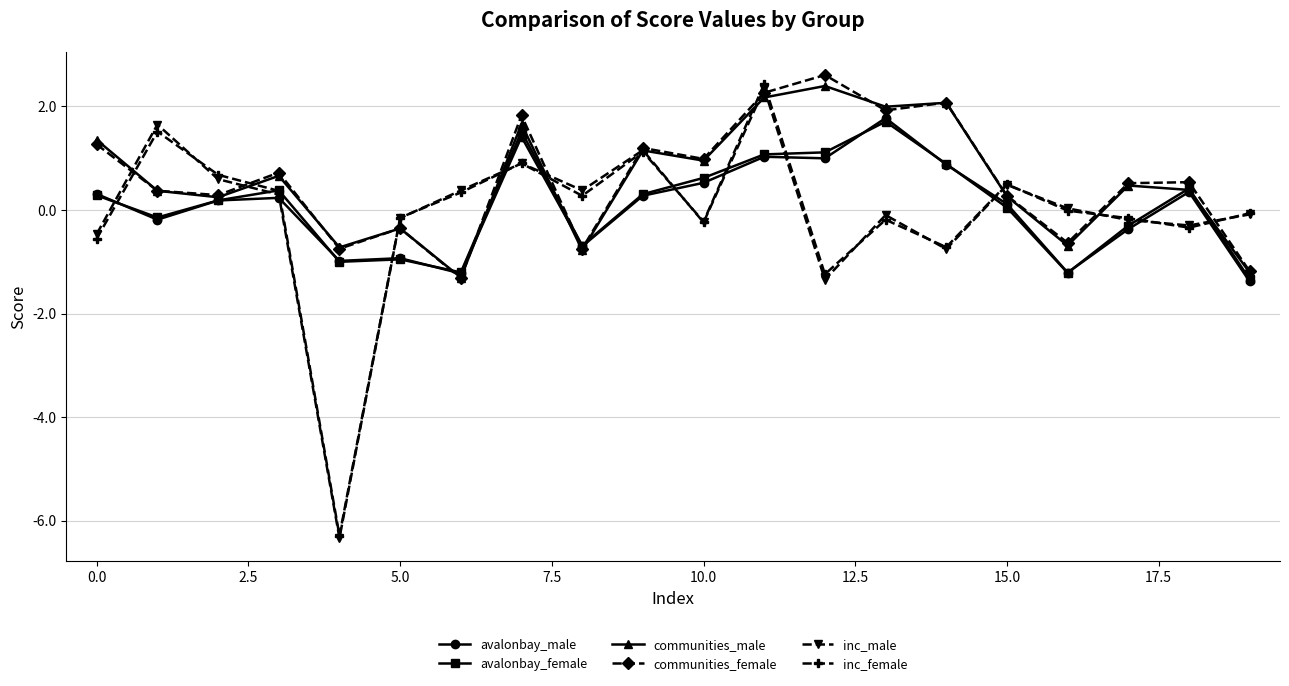

What is the value of the avalonbay_male point at the 10th from the left?

0.3